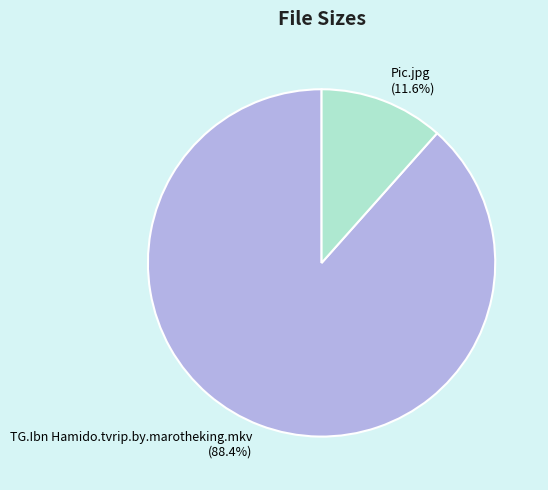

To the nearest percent, what portion does TG.Ibn Hamido.tvrip.by.marotheking.mkv represent?

88%